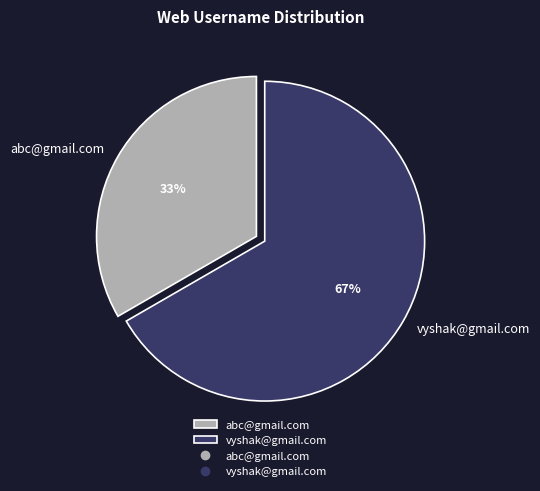

Count the number of slices in the pie.

2